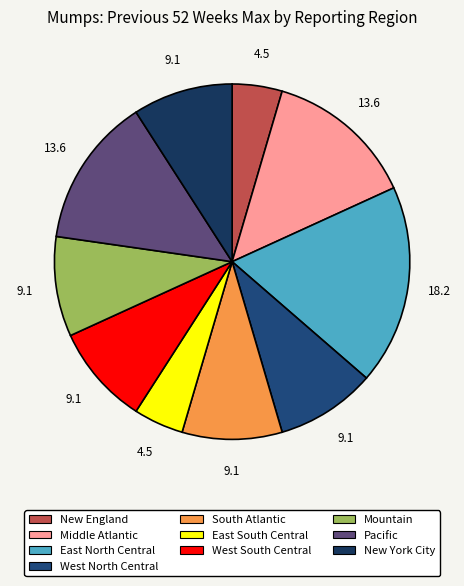

Do West South Central and Pacific together represent more than half of the pie?

No